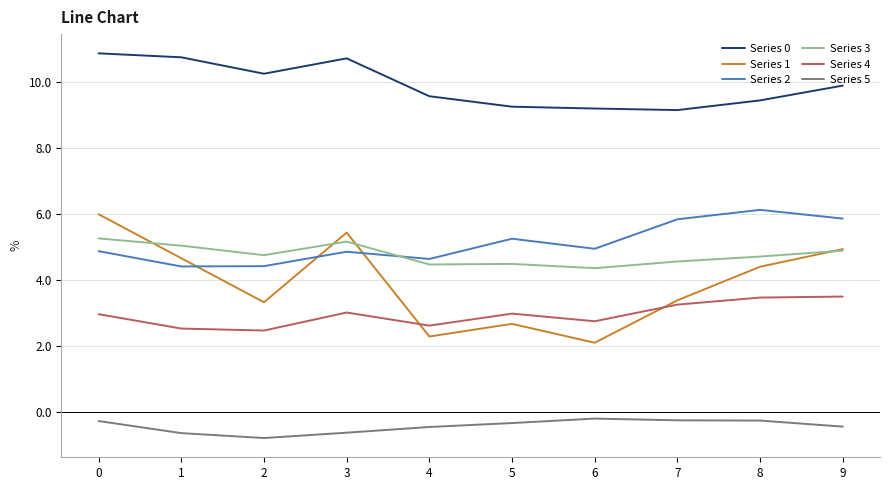

How many interior local valleys does the Series 5 series have?

1